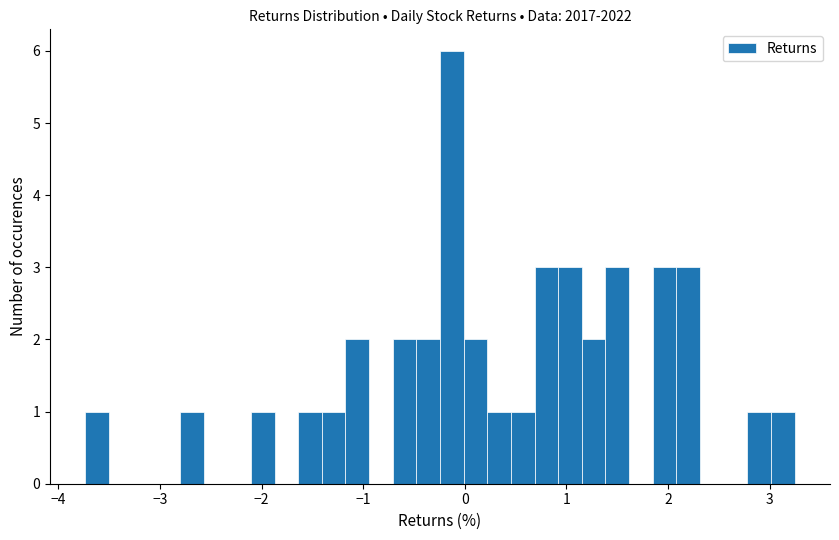

Read against the x-axis, roughly where is the centre of the tallest bar?

-0.1